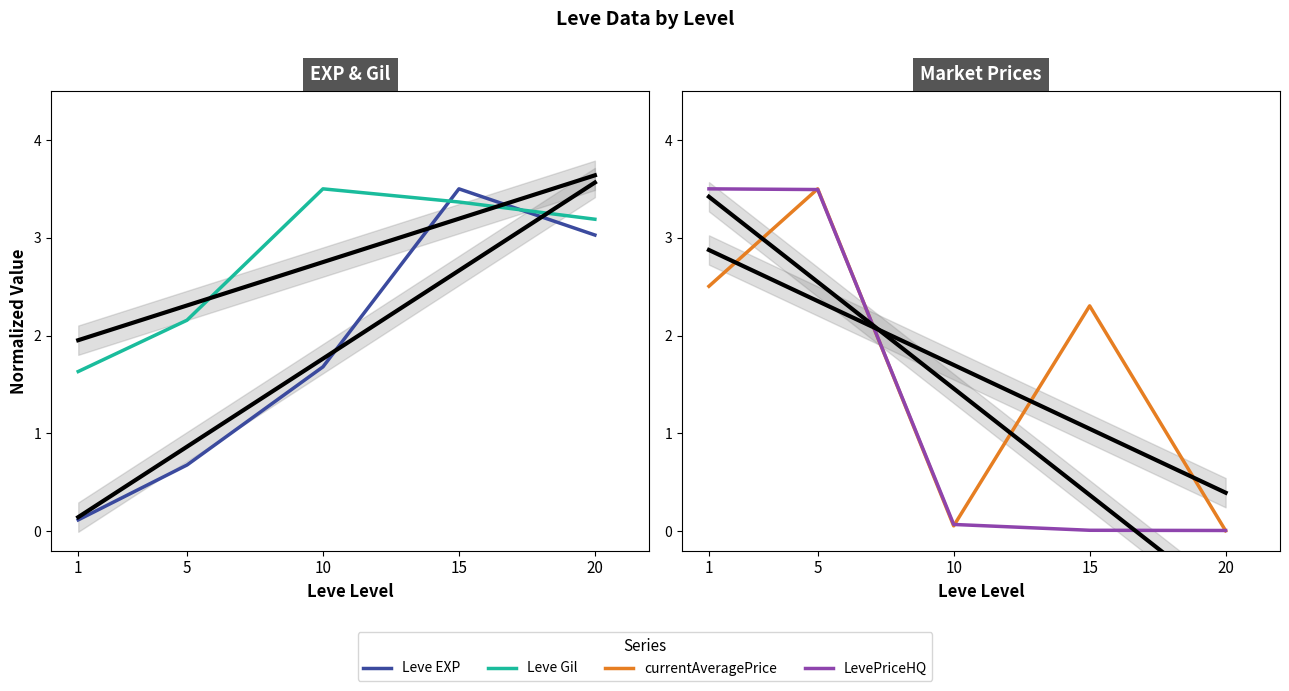

True or false: Leve EXP has more than 1 points higher than both neighbors.

False